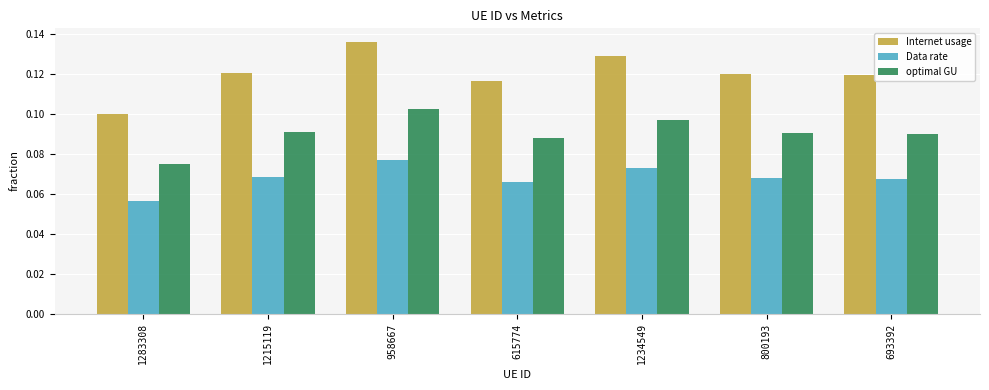

Rank the series by their average value, from lowest to highest.

Data rate, optimal GU, Internet usage